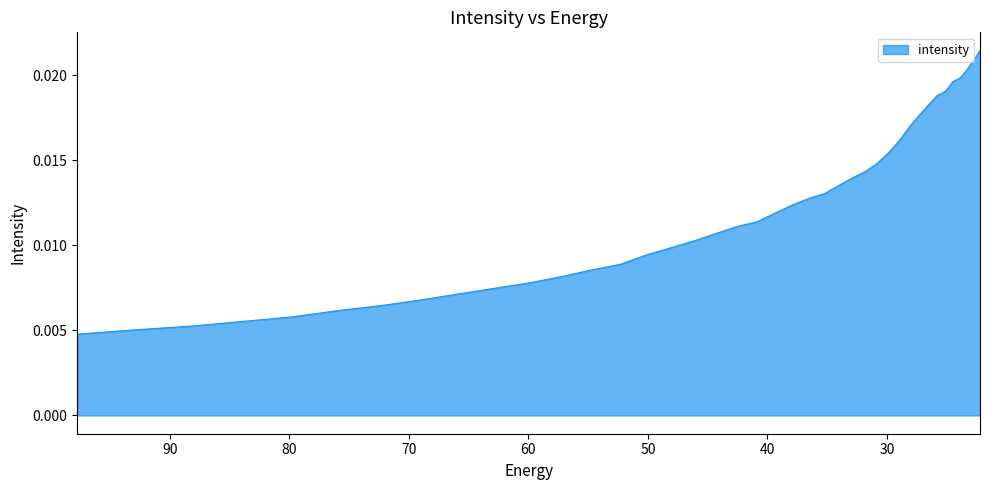

Where is the data nearest to the value 0?

97.76732